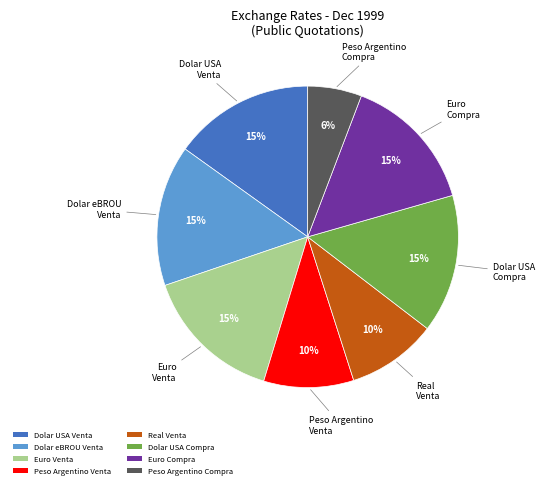

To the nearest percent, what is the difference between the Peso Argentino Compra and Dolar USA Compra slice percentages?

9%